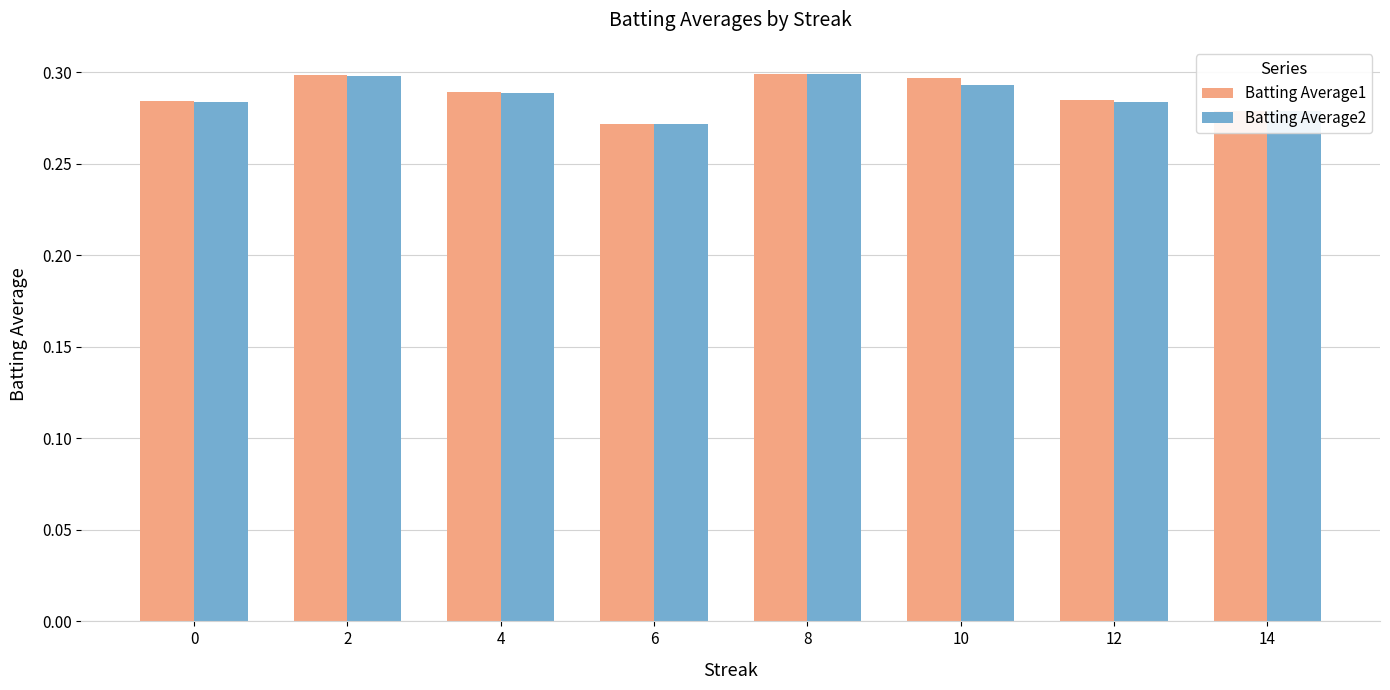

Is the value of Batting Average2 at 6 greater than the value of Batting Average1 at 4?

No